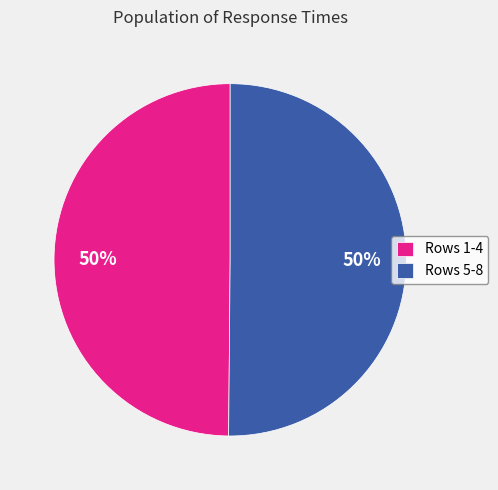

Is the sum of Rows 5-8 and Rows 1-4 greater than half?

Yes